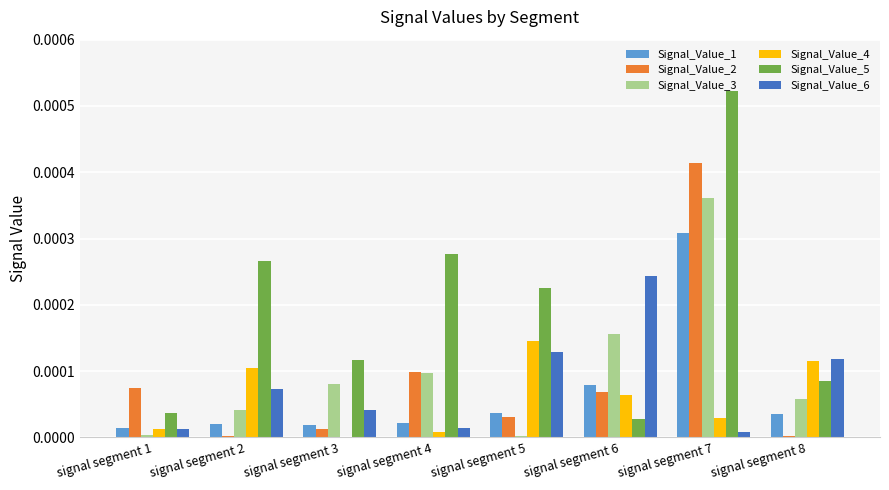

How many distinct data groups are displayed?

6